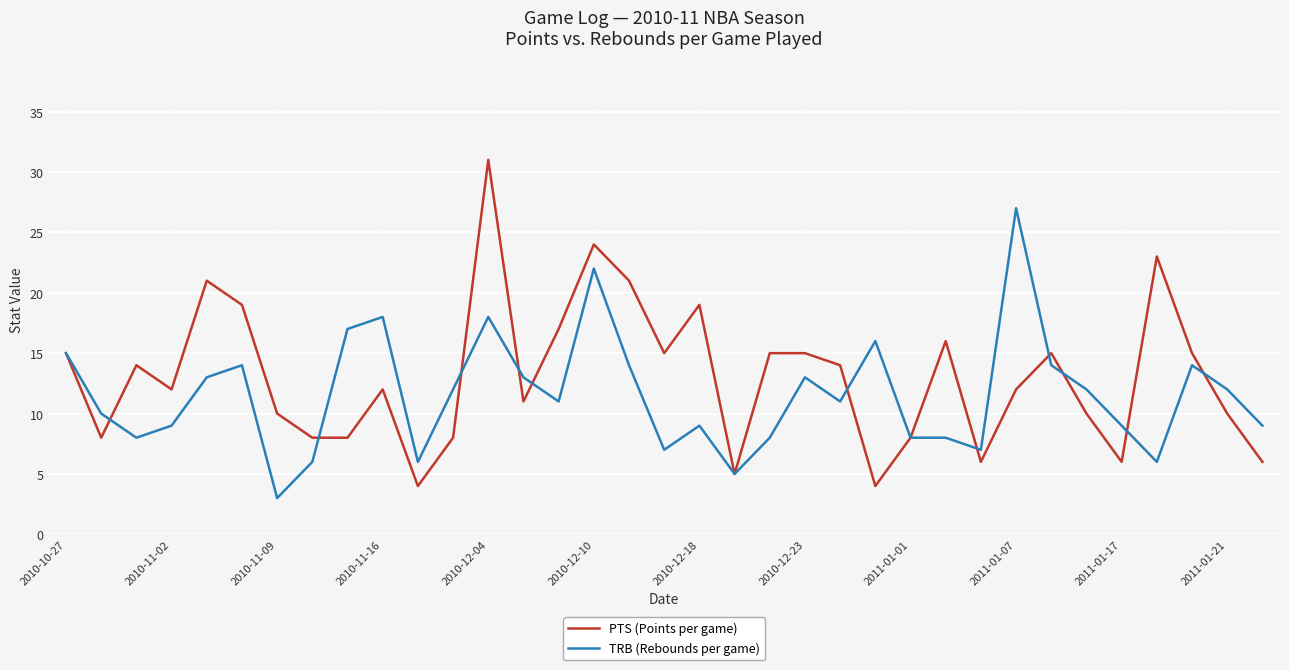

What is the maximum value for PTS (Points per game)?

31